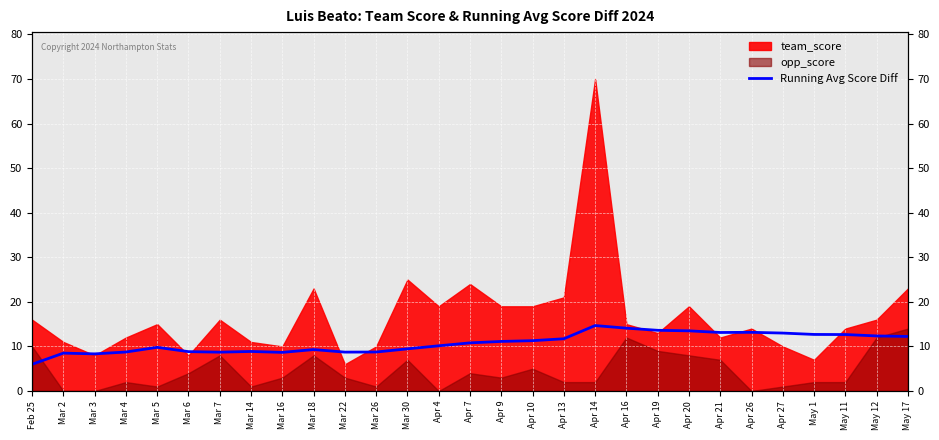

Reading left to right, list all the values displayed in this chart.

Feb 25=6.0	Mar 2=8.5	Mar 3=8.3	Mar 4=8.8	Mar 5=9.8	Mar 6=8.8	Mar 7=8.7	Mar 14=8.9	Mar 16=8.7	Mar 18=9.3	Mar 22=8.7	Mar 26=8.8	Mar 30=9.5	Apr 4=10.1	Apr 7=10.8	Apr 9=11.1	Apr 10=11.3	Apr 13=11.7	Apr 14=14.7	Apr 16=14.1	Apr 19=13.6	Apr 20=13.5	Apr 21=13.1	Apr 26=13.2	Apr 27=13.0	May 1=12.7	May 11=12.7	May 12=12.4	May 17=12.2